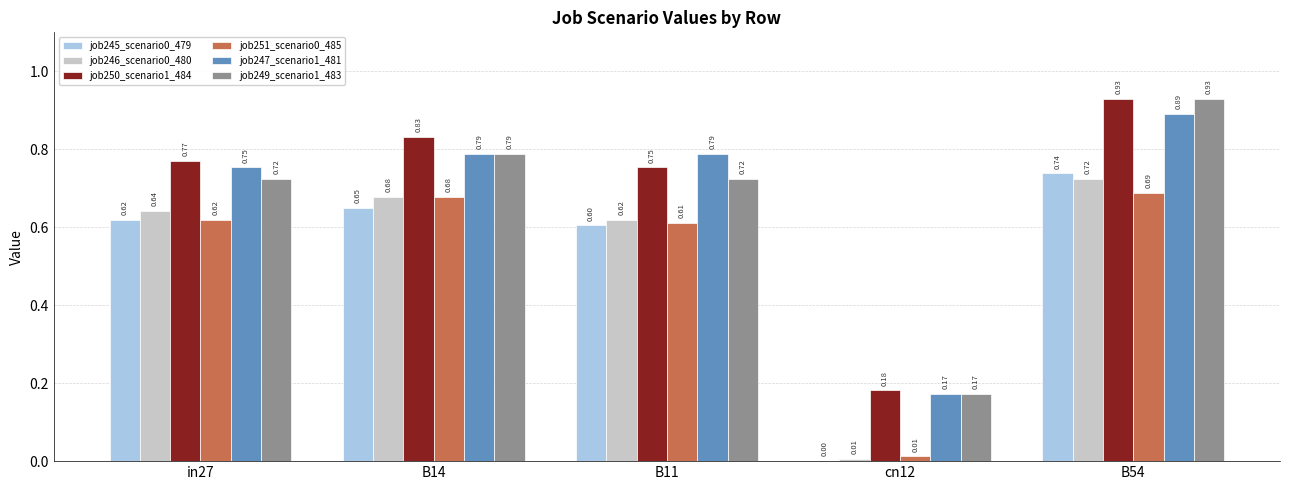

At which category does the chart reach its peak across all series?

B54